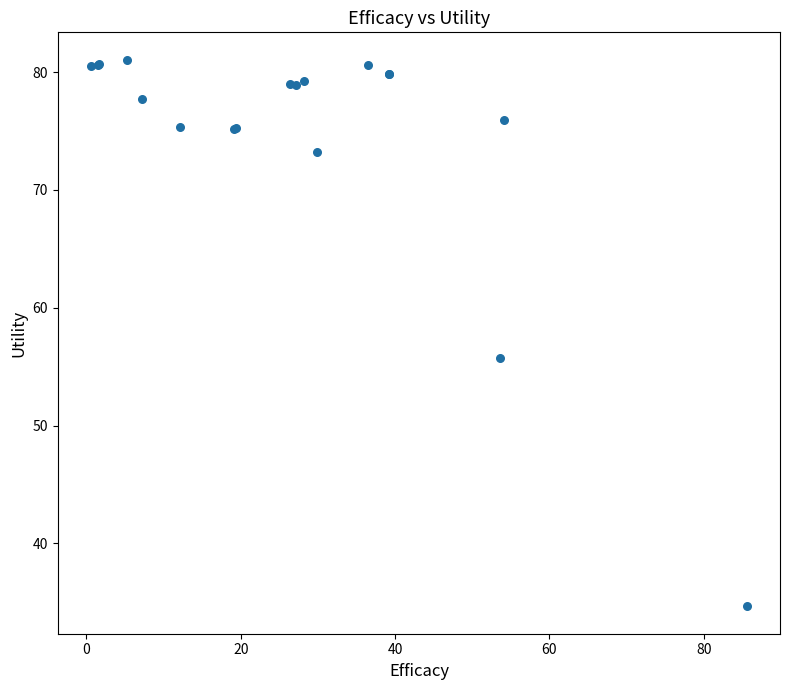

What Y value in the scatter plot is closest to 57?

55.7